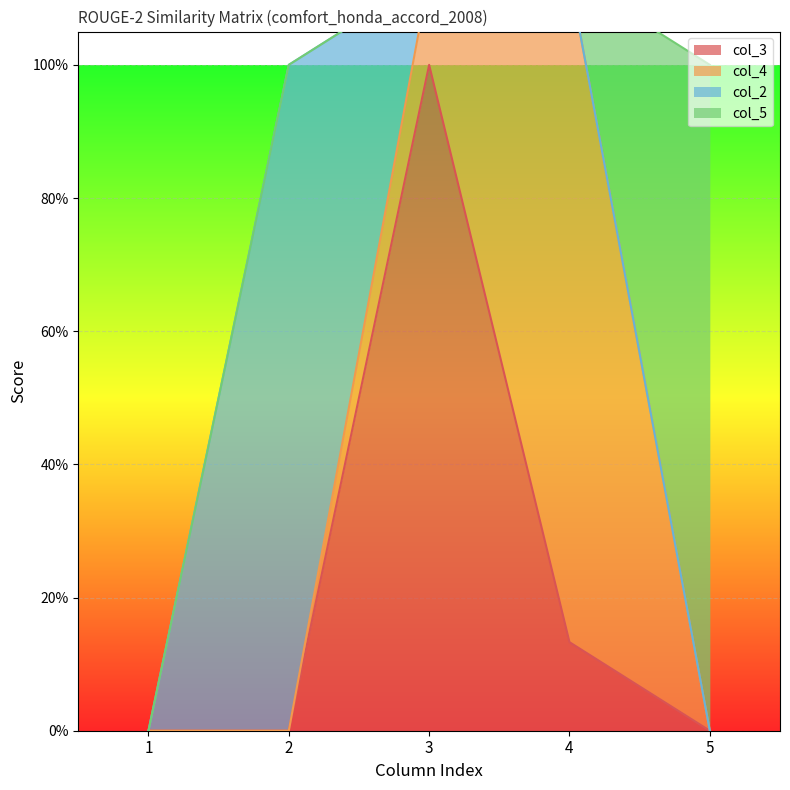

What is the difference between the maximum and minimum values in the col_3 series?

1.0